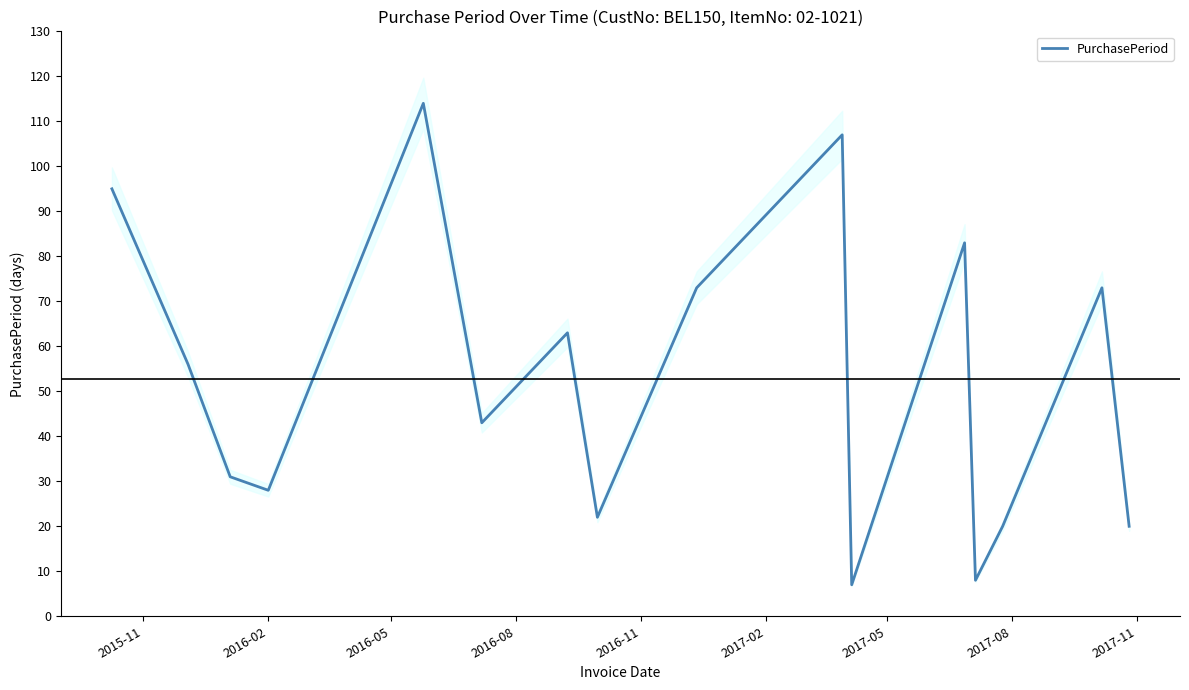

What is the maximum value for PurchasePeriod?

114